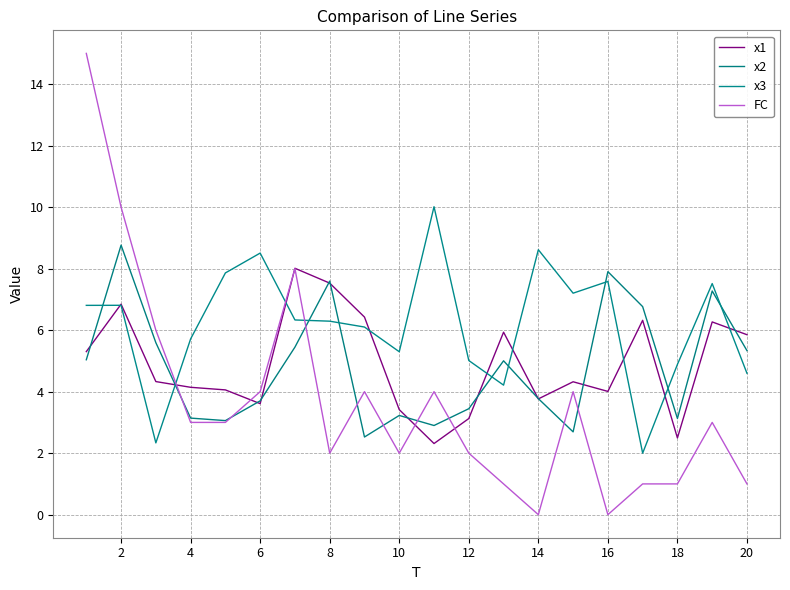

After their last crossing, which series has the higher values: x2 or x3?

x2